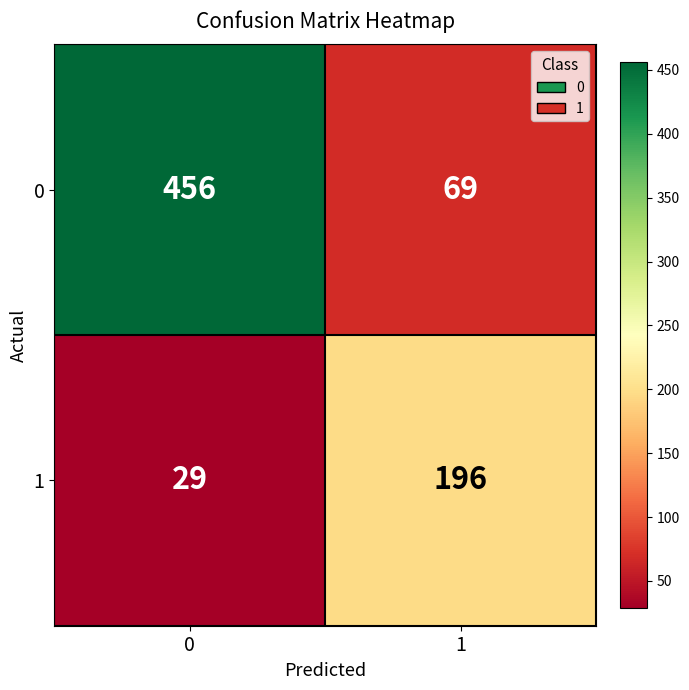

What is the spread (max minus min) of values at 0?

427